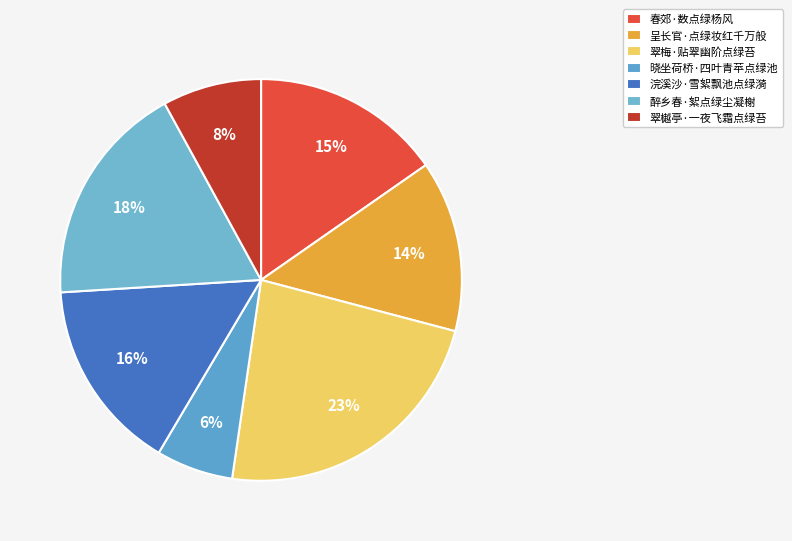

Between 春郊·数点绿杨风 and 翠樾亭·一夜飞霜点绿苔, which is larger?

春郊·数点绿杨风